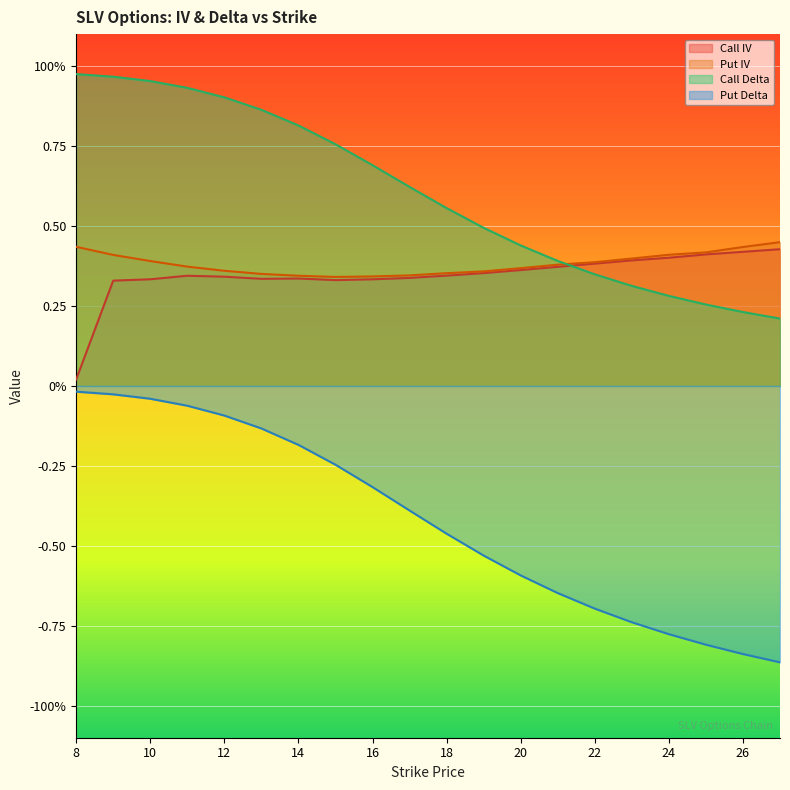

Reading right to left, what are all the values shown in this chart?

Call IV: 27=0.4	26=0.4	25=0.4	24=0.4	23=0.4	22=0.4	21=0.4	20=0.4	19=0.4	18=0.3	17=0.3	16=0.3	15=0.3	14=0.3	13=0.3	12=0.3	11=0.3	10=0.3	9=0.3	8=0.0
Put IV: 27=0.4	26=0.4	25=0.4	24=0.4	23=0.4	22=0.4	21=0.4	20=0.4	19=0.4	18=0.4	17=0.3	16=0.3	15=0.3	14=0.3	13=0.4	12=0.4	11=0.4	10=0.4	9=0.4	8=0.4
Call Delta: 27=0.2	26=0.2	25=0.3	24=0.3	23=0.3	22=0.3	21=0.4	20=0.4	19=0.5	18=0.6	17=0.6	16=0.7	15=0.8	14=0.8	13=0.9	12=0.9	11=0.9	10=1.0	9=1.0	8=1.0
Put Delta: 27=-0.9	26=-0.8	25=-0.8	24=-0.8	23=-0.7	22=-0.7	21=-0.6	20=-0.6	19=-0.5	18=-0.5	17=-0.4	16=-0.3	15=-0.2	14=-0.2	13=-0.1	12=-0.1	11=-0.1	10=-0.0	9=-0.0	8=-0.0